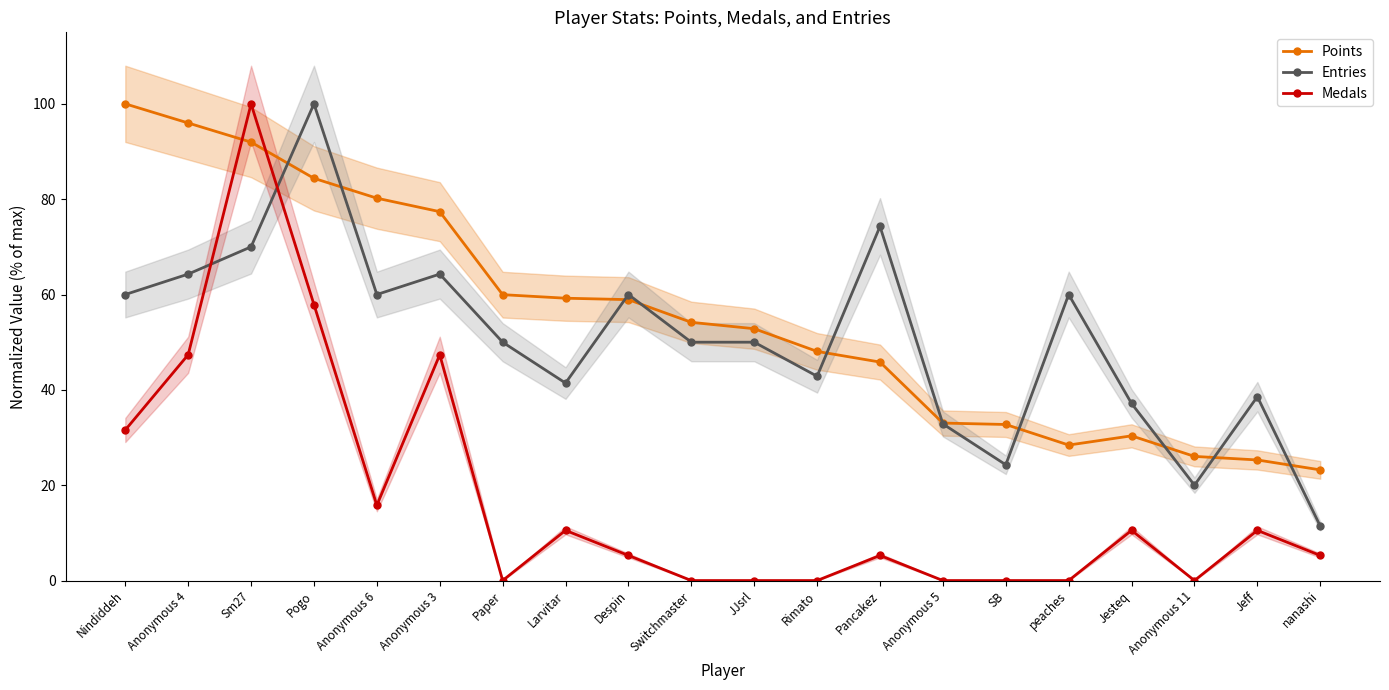

What is the value of the Entries point at the 12th from the left?

42.9